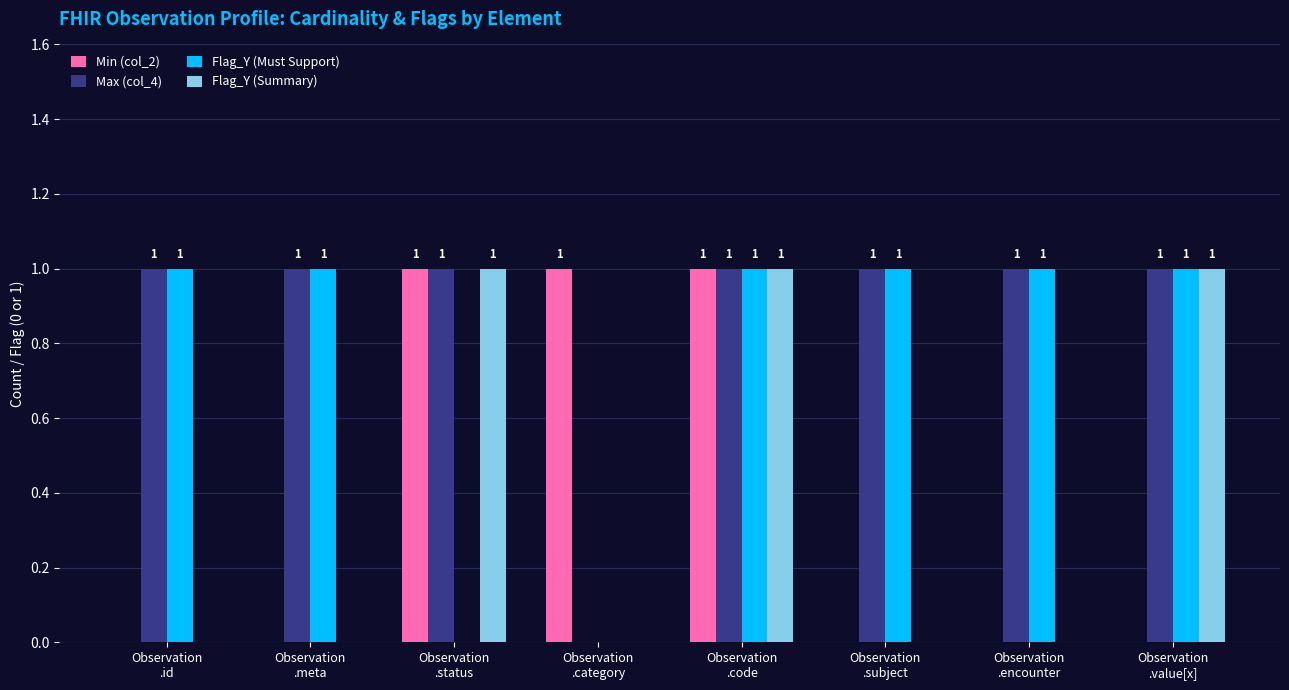

What is the sum of all Min (col_2) values?

3